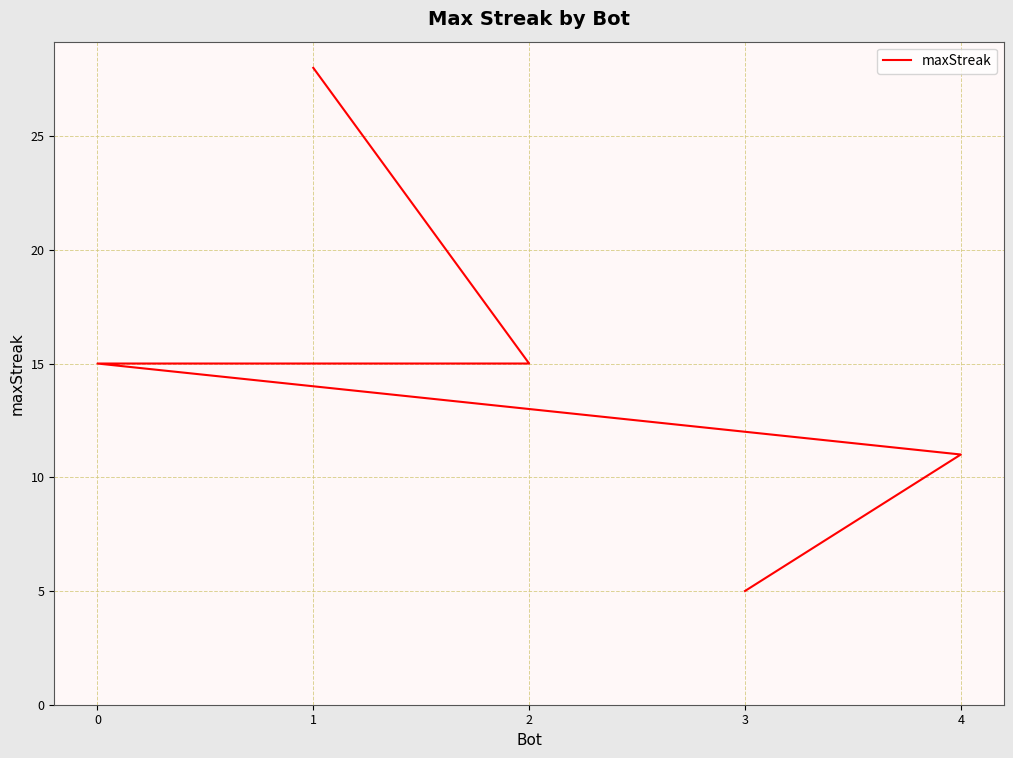

List the labels in order of value, smallest first.

3, 4, 2, 0, 1